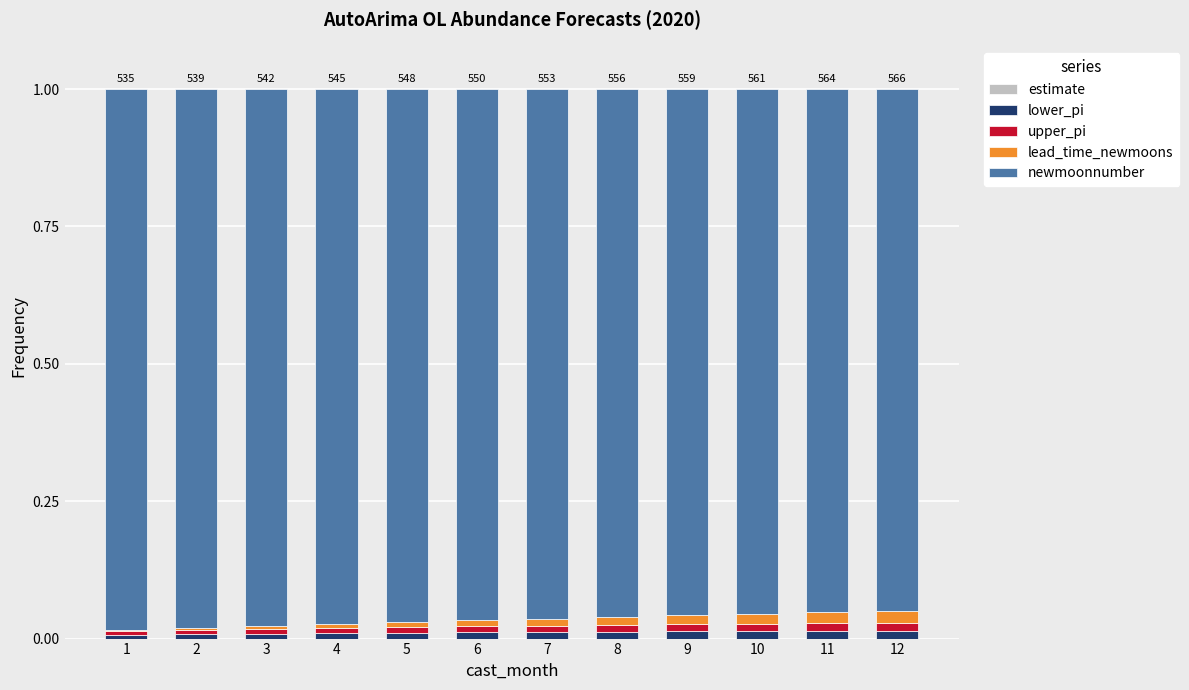

Does the chart contain stacked bars?

Yes